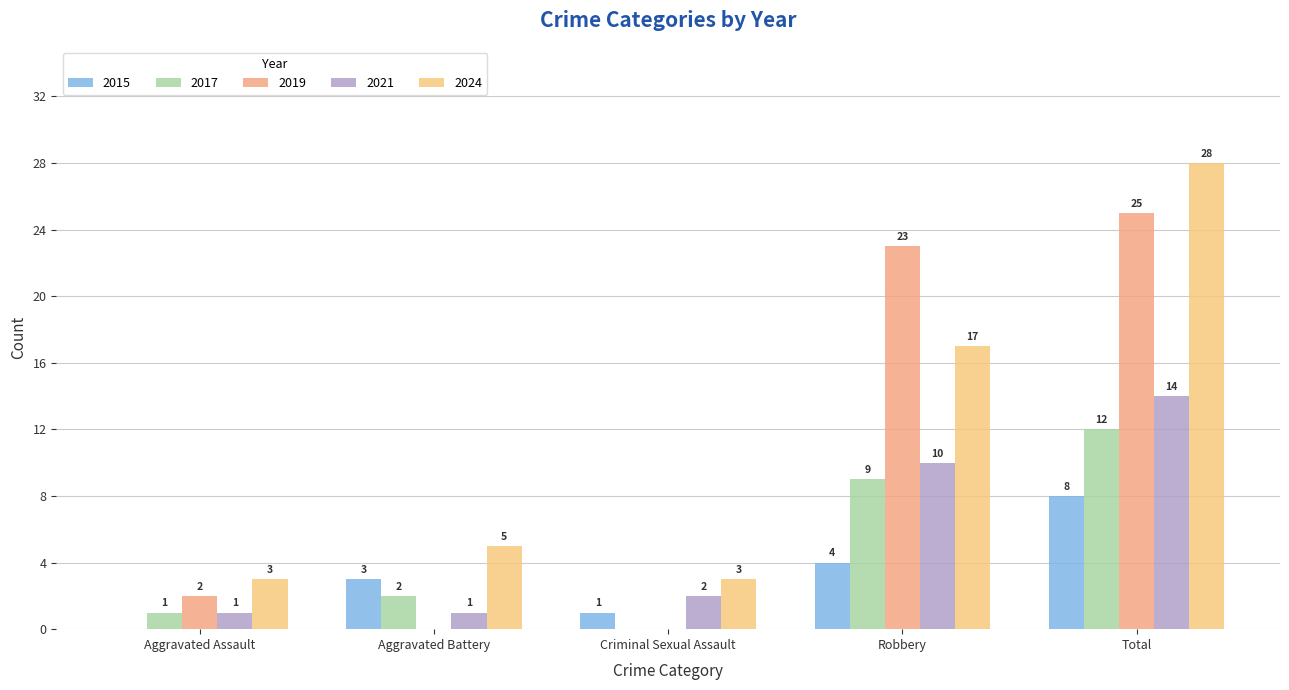

Which series has the largest total across all categories?

2024